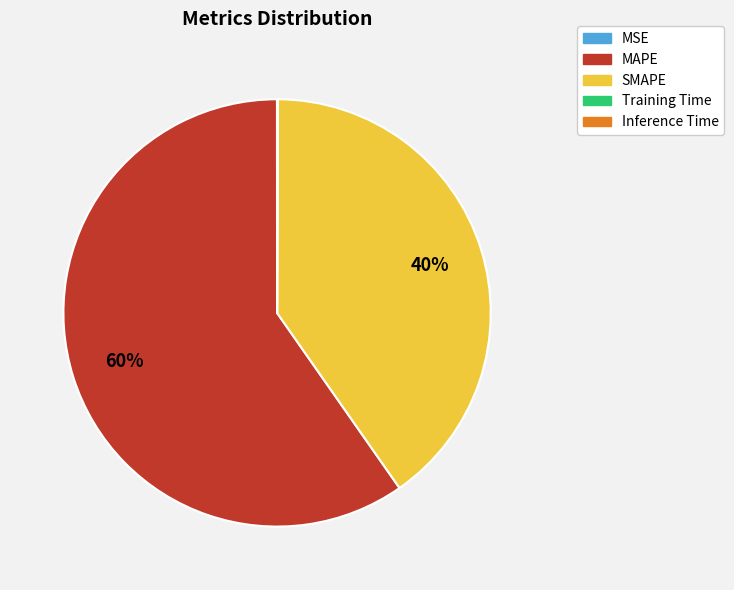

Is it true that SMAPE is 40% of the pie?

True